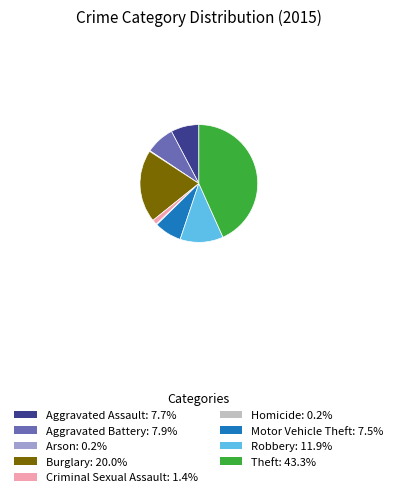

What is the largest slice in the pie chart?

Theft